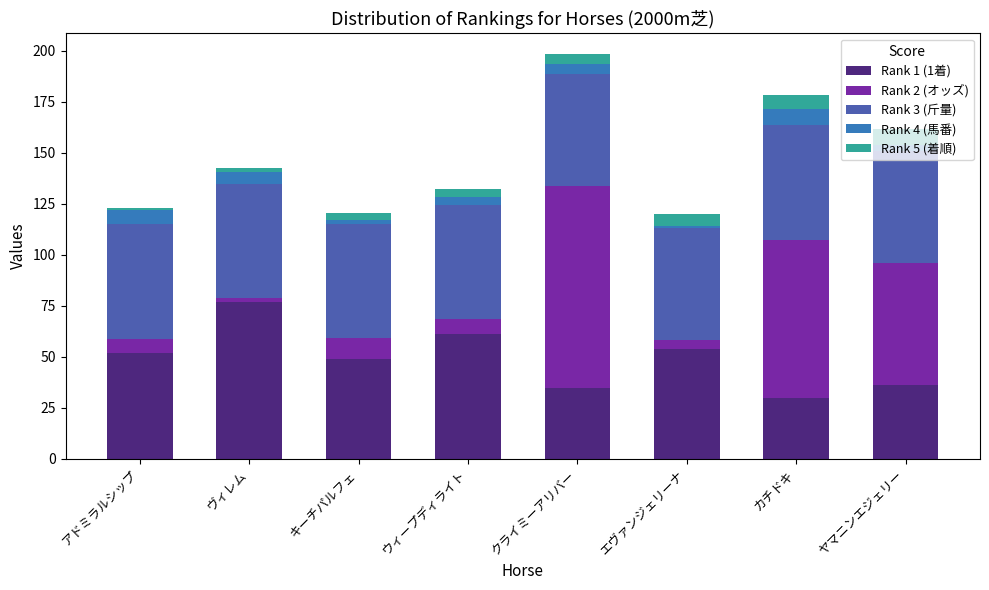

Is it true that Rank 1 (1着) equals 35.0 at クライミーアリバー?

True